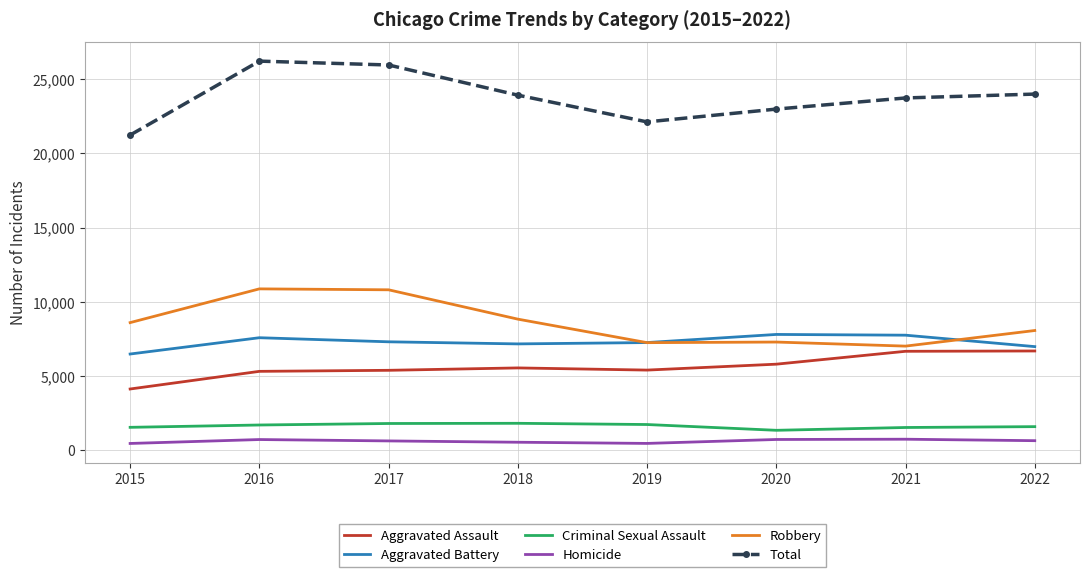

What is the minimum value for Aggravated Battery?

6485